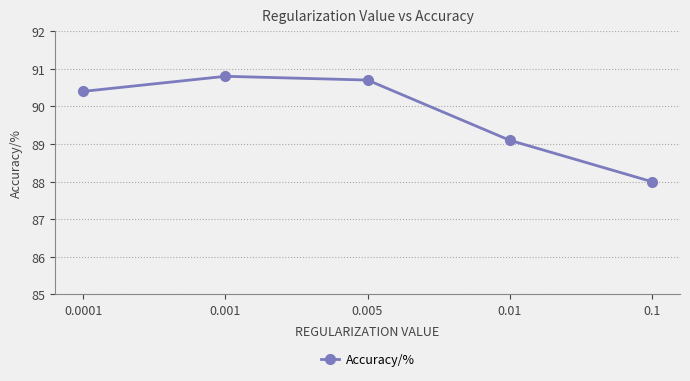

Does the chart display data point markers on the line(s)?

Yes